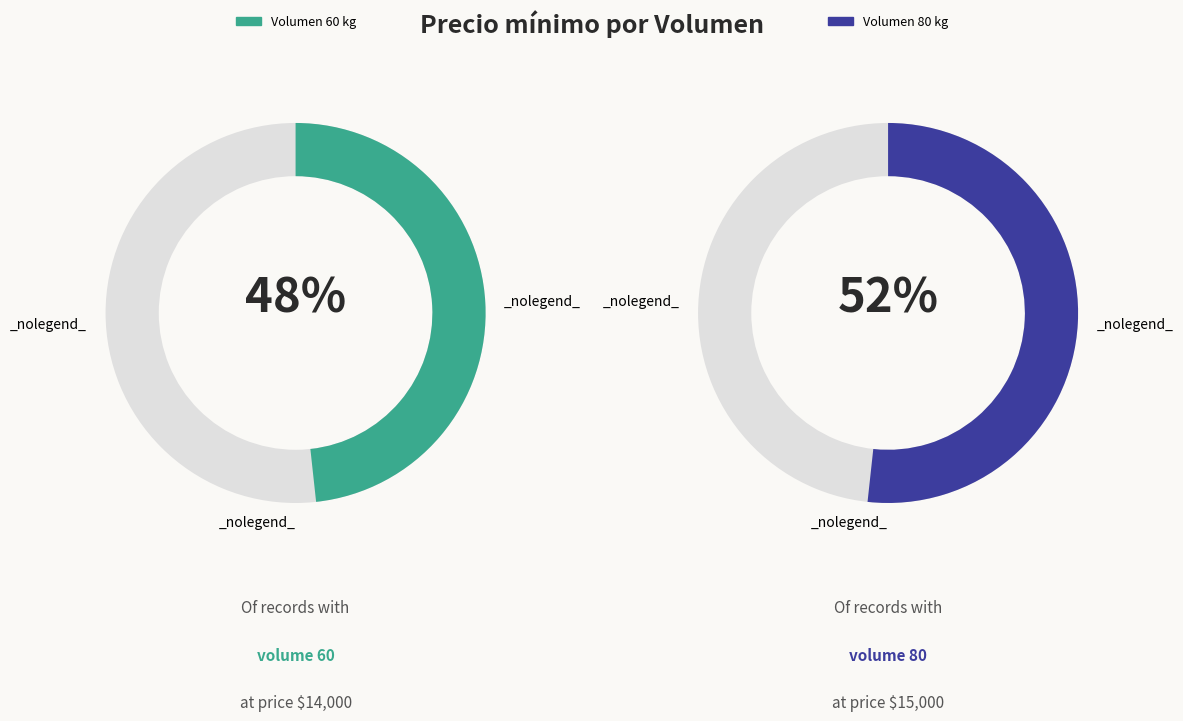

Is 60 the majority of the pie?

No